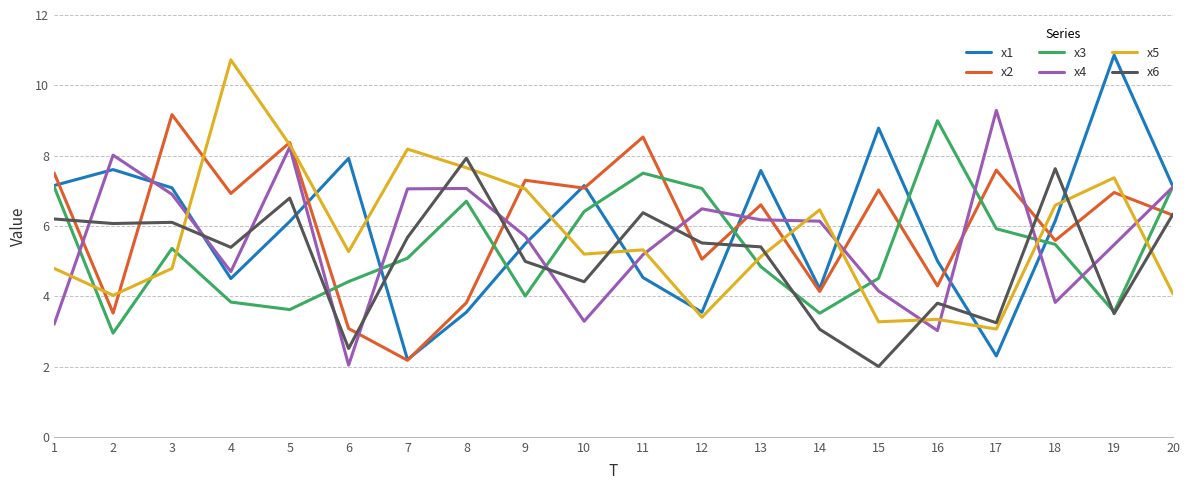

The value of x3 at 20 is 7.1. True or false?

True